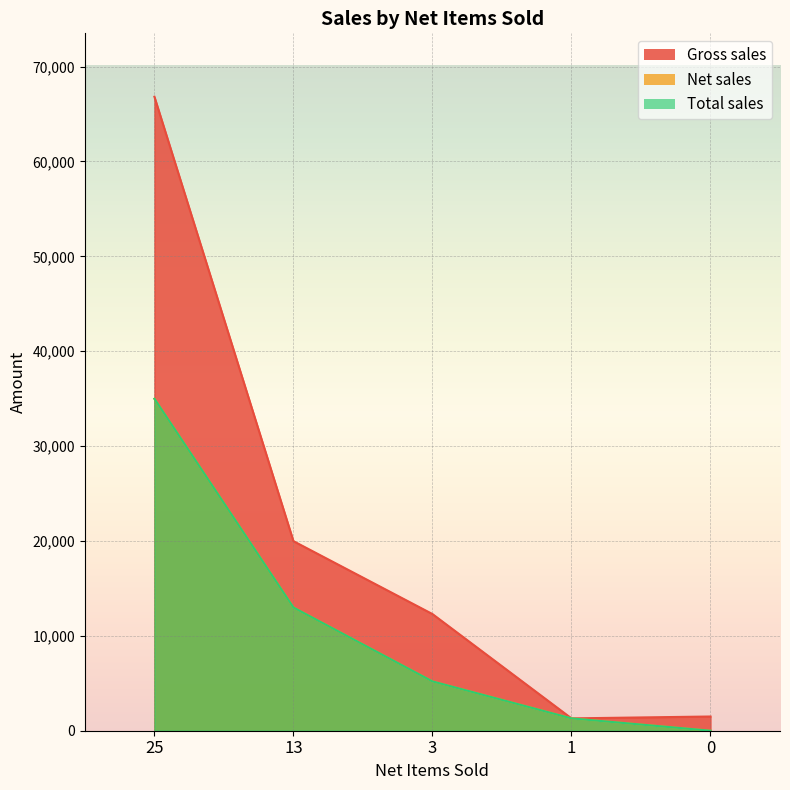

Reading left to right, what are all the values shown in this chart?

Gross sales: 66819	19980	12297	1300	1499
Net sales: 34985	12987	5198	1300	0
Total sales: 34985	12987	5198	1300	0